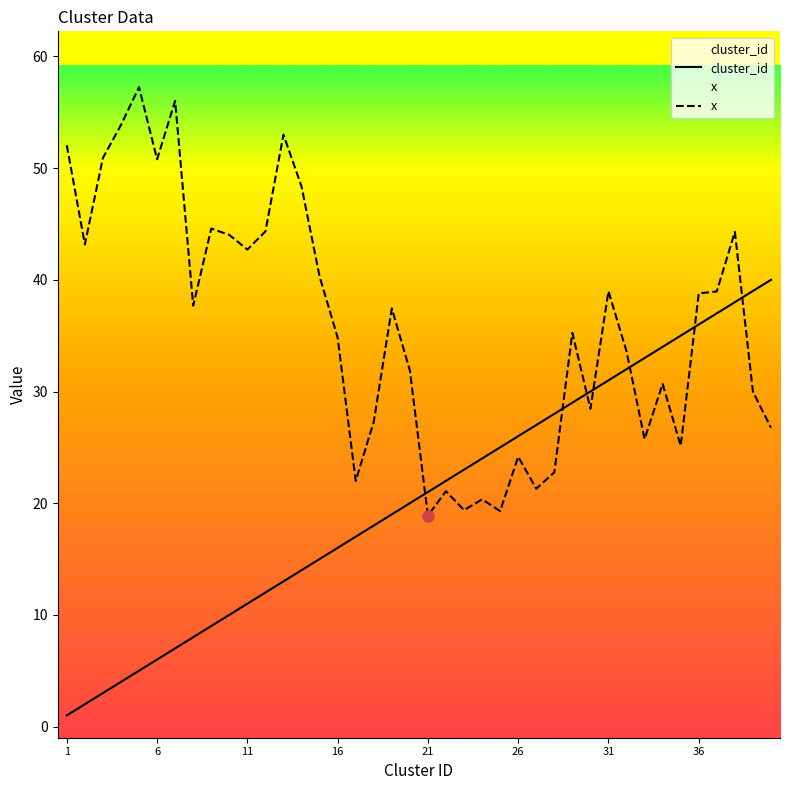

What is the greatest value displayed?

57.3